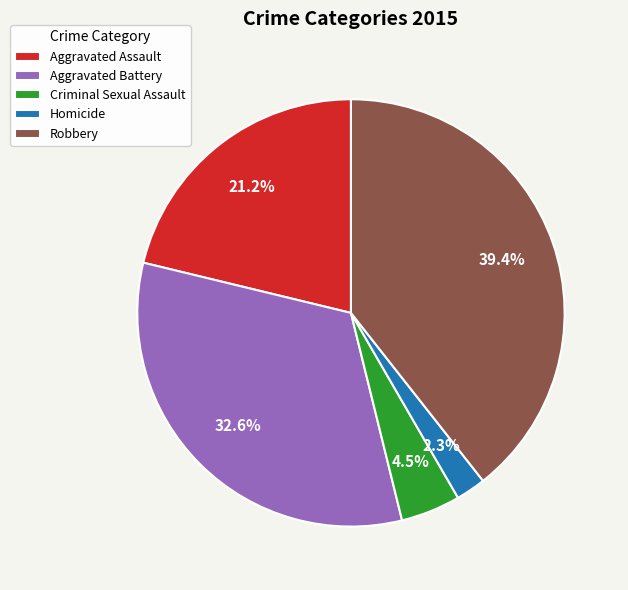

Does any single category account for the majority?

No